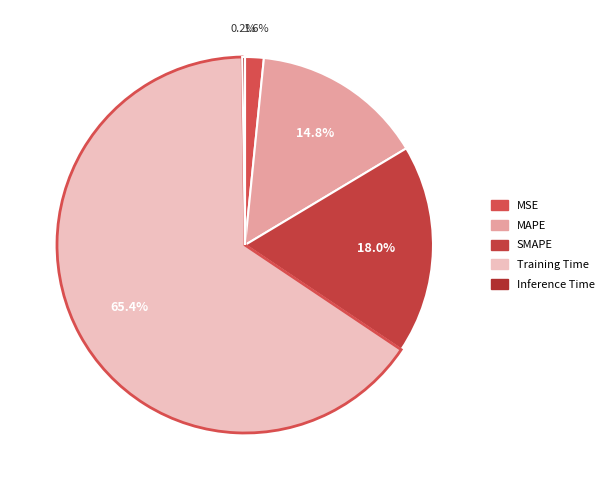

Is it true that MSE is 13% of the pie?

False